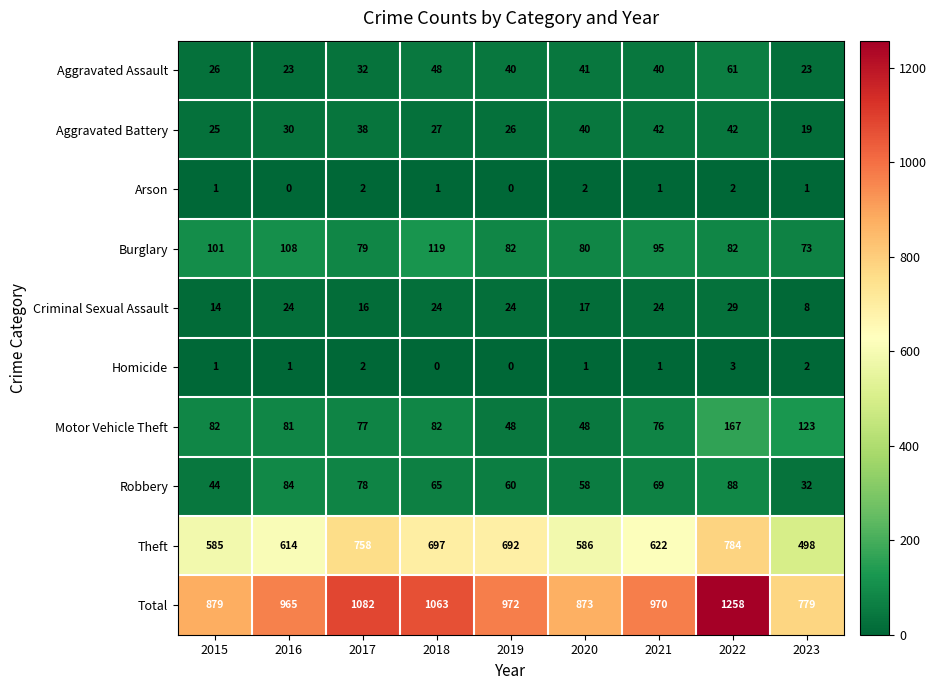

Which series changed the most between 2018 and 2019?

Total